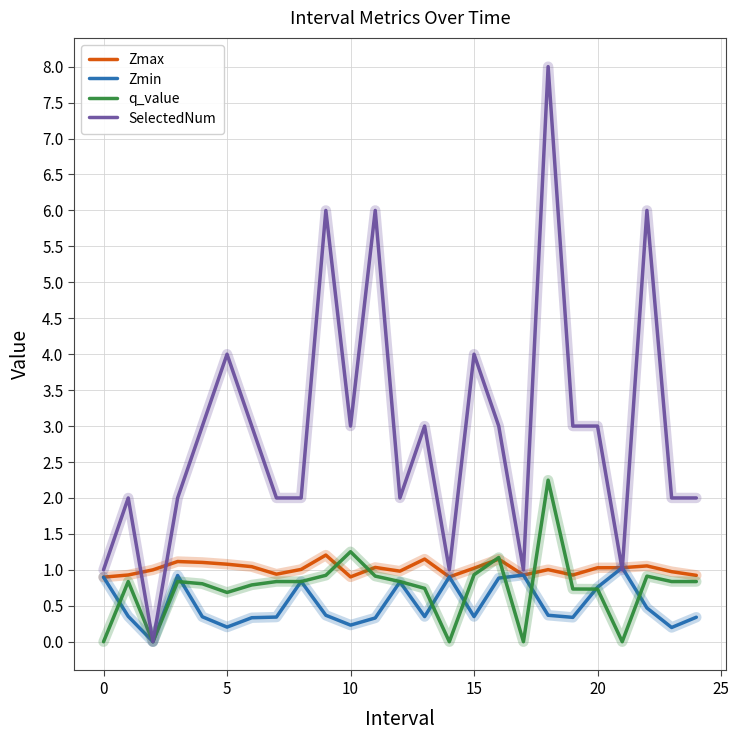

What is the greatest value displayed?

8.0